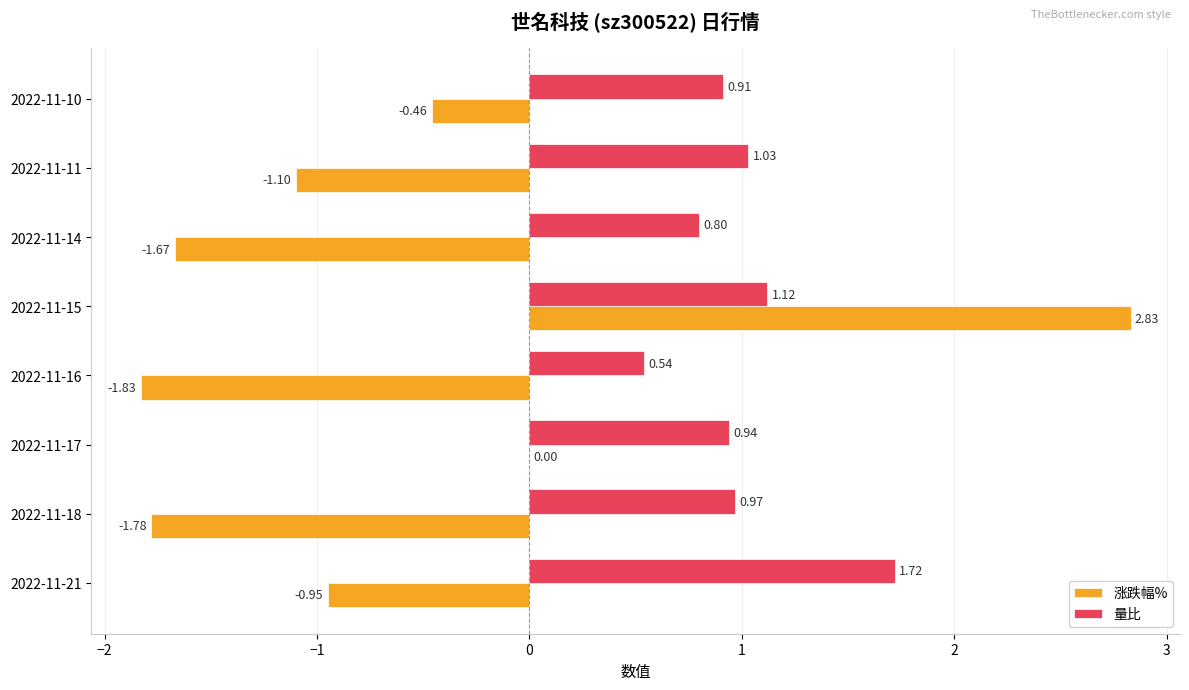

Count the number of categories in the chart.

8